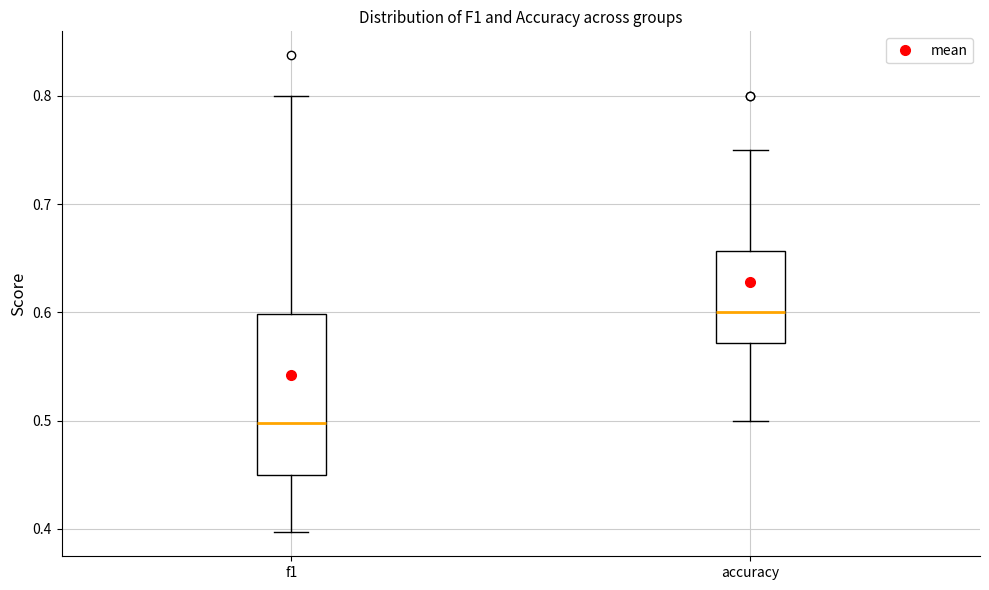

Which box is the tallest, from its lower edge to its upper edge?

f1